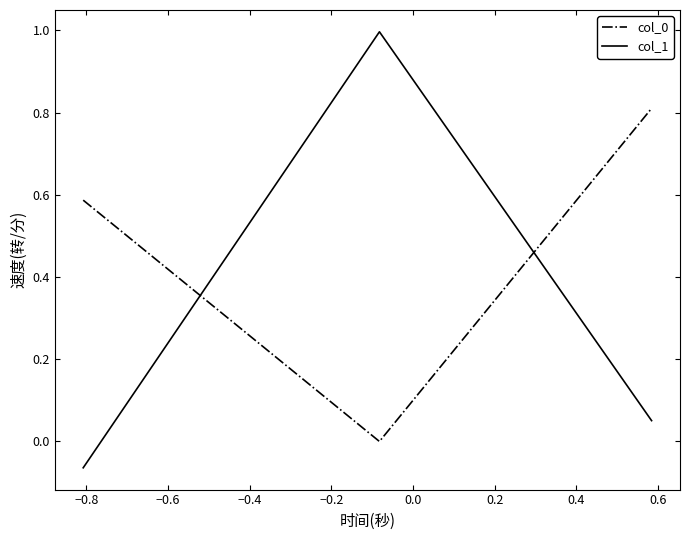

Does the chart have visible grid lines?

No